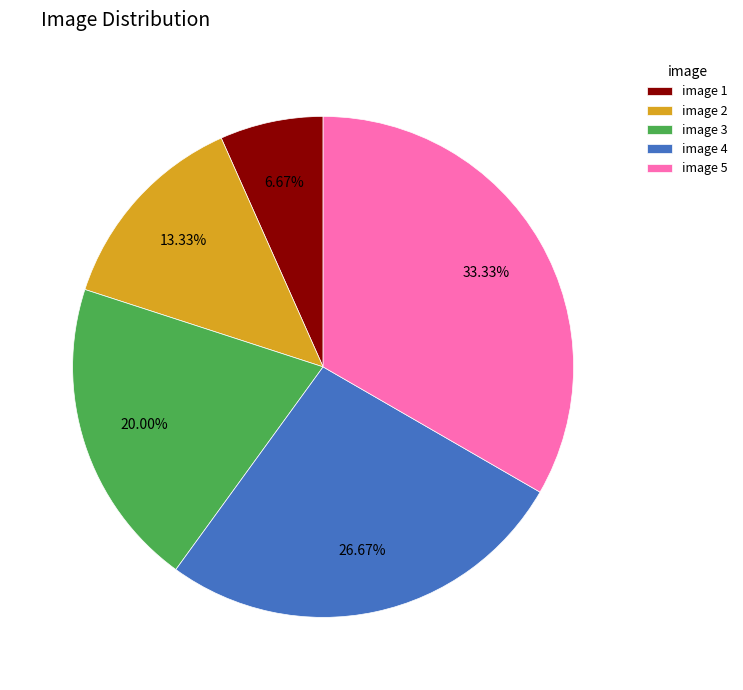

Approximately how many times larger is the value at image 4 compared to image 3?

1.3